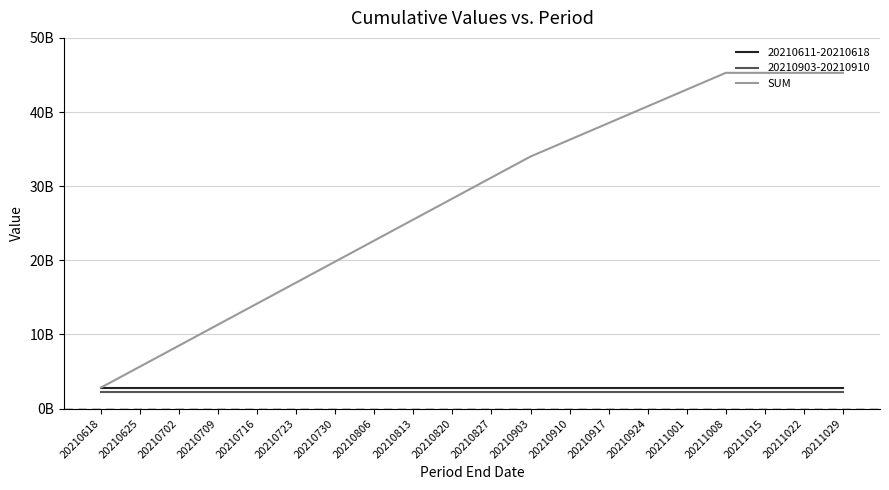

Reading left to right, transcribe all the data shown in this chart.

2833161790.8	5666323581.6	8499485372.5	11332647163.3	14165808954.1	16998970744.9	19832132535.8	22665294326.6	25498456117.4	28331617908.2	31164779699.1	33997941489.9	36255631271.7	38513321053.4	40771010835.2	43028700617.0	45286390398.8	45286390398.8	45286390398.8	45286390398.8